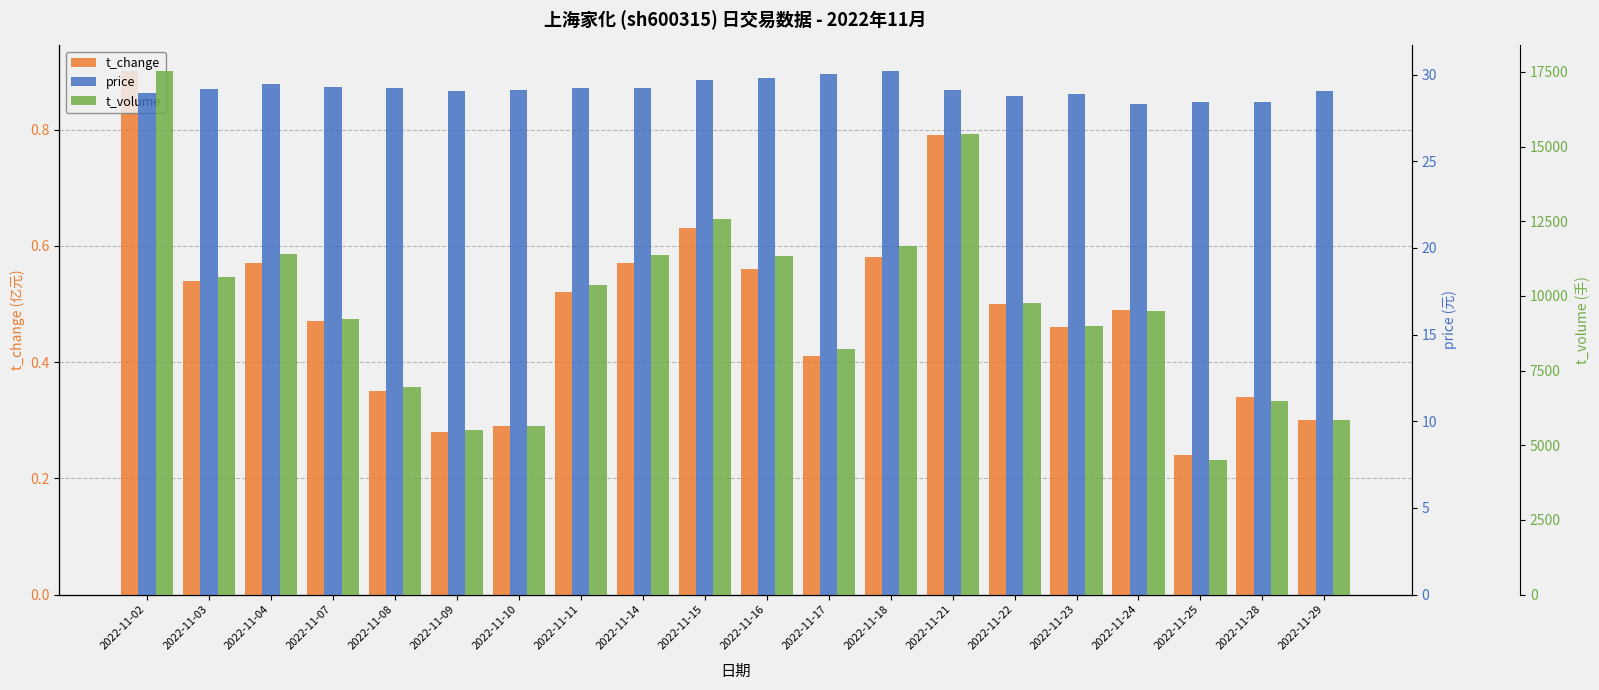

Reading right to left, extract all data points from this chart.

t_change: 0.3	0.3	0.2	0.5	0.5	0.5	0.8	0.6	0.4	0.6	0.6	0.6	0.5	0.3	0.3	0.3	0.5	0.6	0.5	0.9
price: 29.0	28.4	28.4	28.3	28.9	28.8	29.1	30.2	30.1	29.8	29.7	29.2	29.2	29.1	29.1	29.2	29.3	29.4	29.1	28.9
t_volume: 5829.0	6475.0	4519.0	9485.0	8991.0	9756.0	15433.0	11668.0	8237.0	11323.0	12560.0	11357.0	10357.0	5633.0	5511.0	6947.0	9219.0	11398.0	10632.0	17516.0